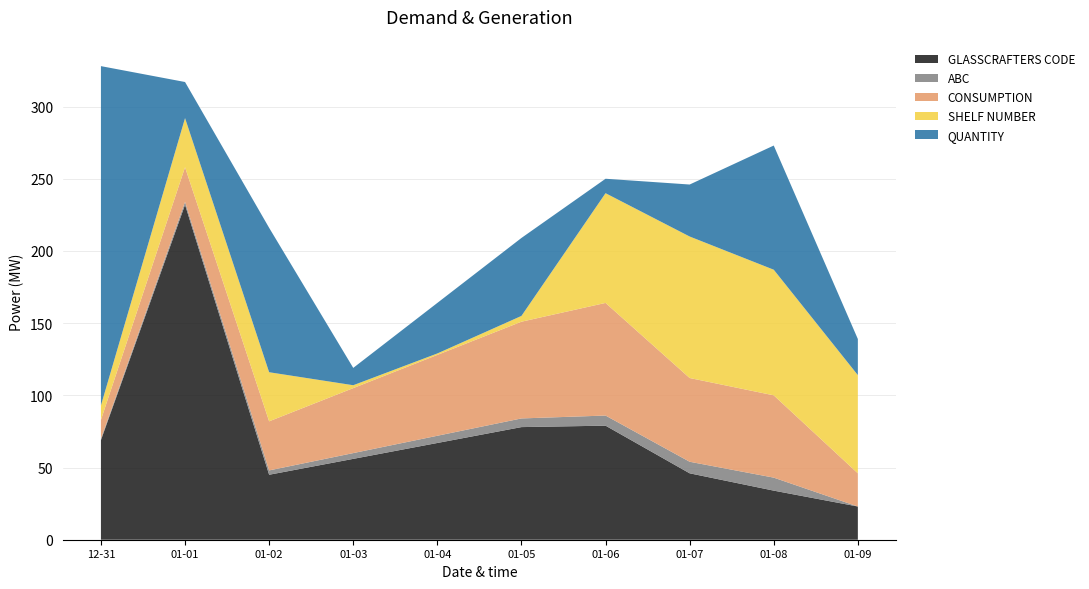

Reading left to right, extract all data points from this chart.

GLASSCRAFTERS CODE: 2023-12-31=69	2024-01-01=232	2024-01-02=45	2024-01-03=56	2024-01-04=67	2024-01-05=78	2024-01-06=79	2024-01-07=46	2024-01-08=34	2024-01-09=23
ABC: 2023-12-31=1	2024-01-01=2	2024-01-02=3	2024-01-03=4	2024-01-04=5	2024-01-05=6	2024-01-06=7	2024-01-07=8	2024-01-08=9	2024-01-09=0
CONSUMPTION: 2023-12-31=13	2024-01-01=24	2024-01-02=34	2024-01-03=45	2024-01-04=56	2024-01-05=67	2024-01-06=78	2024-01-07=58	2024-01-08=57	2024-01-09=23
SHELF NUMBER: 2023-12-31=10	2024-01-01=34	2024-01-02=34	2024-01-03=2	2024-01-04=1	2024-01-05=4	2024-01-06=76	2024-01-07=98	2024-01-08=87	2024-01-09=68
QUANTITY: 2023-12-31=235	2024-01-01=25	2024-01-02=100	2024-01-03=12	2024-01-04=35	2024-01-05=54	2024-01-06=10	2024-01-07=36	2024-01-08=86	2024-01-09=25